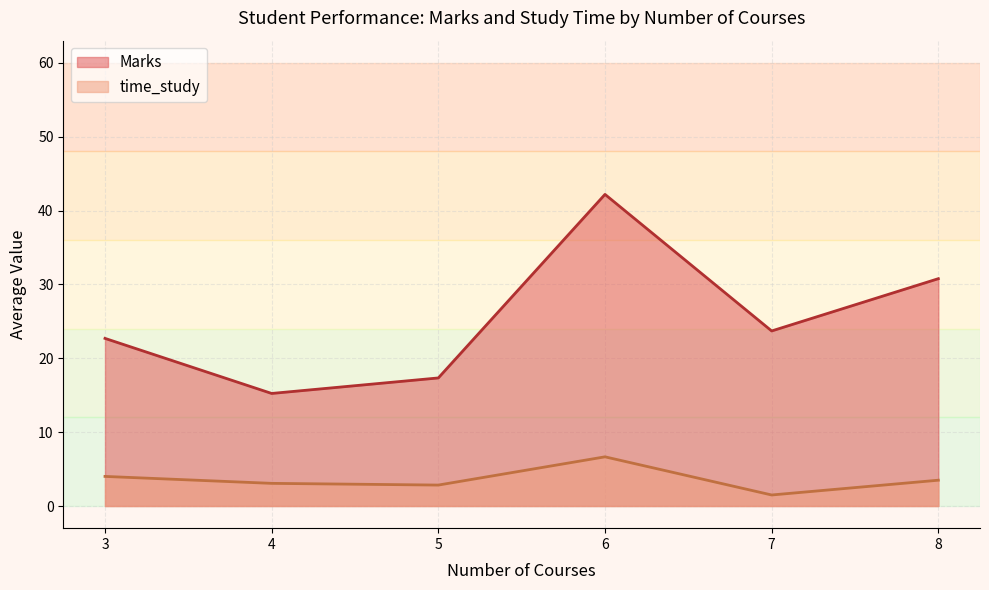

Count the number of data series in this chart.

2